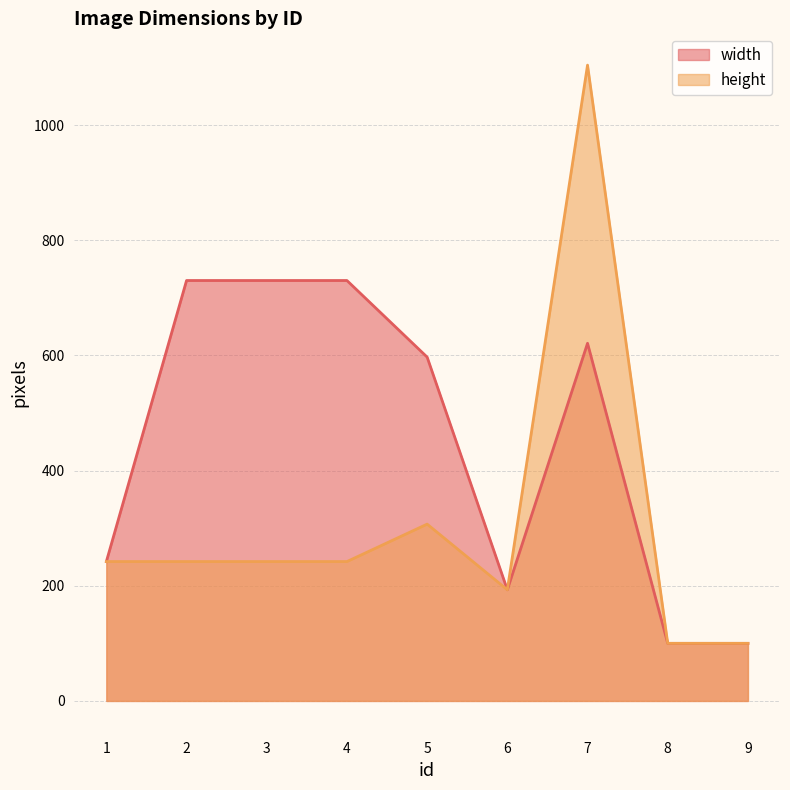

True or false: width and height intersect in this chart.

False